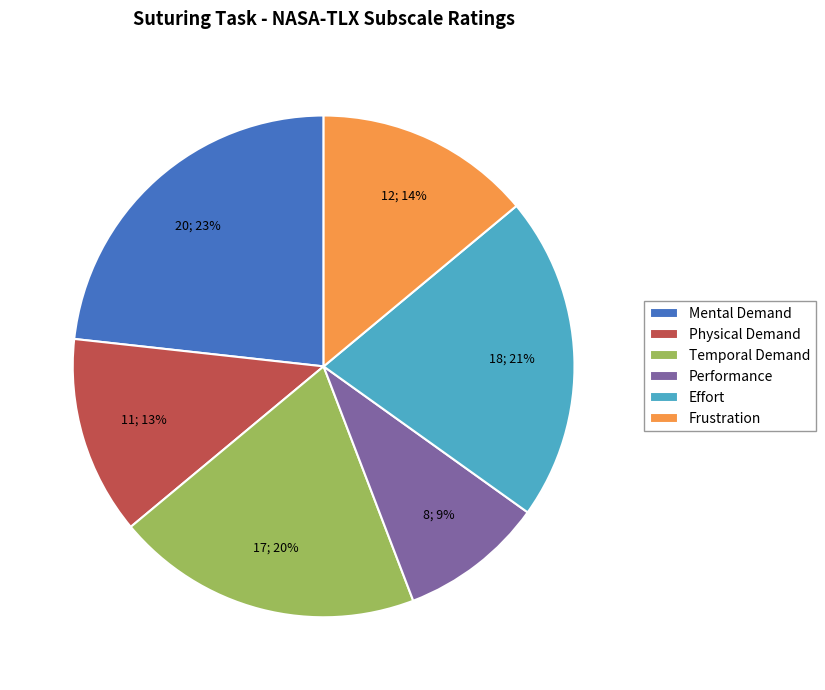

Is there any slice that represents more than half of the pie?

No